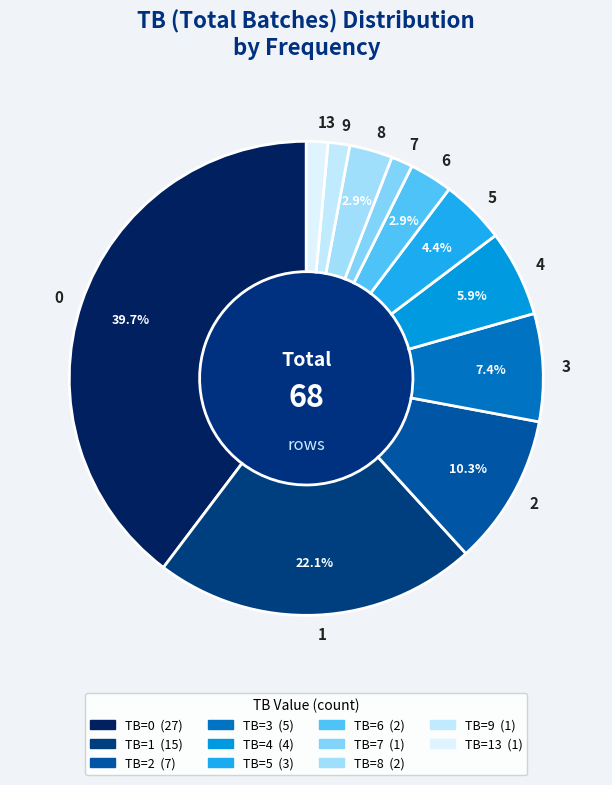

How many slices are in this pie chart?

11